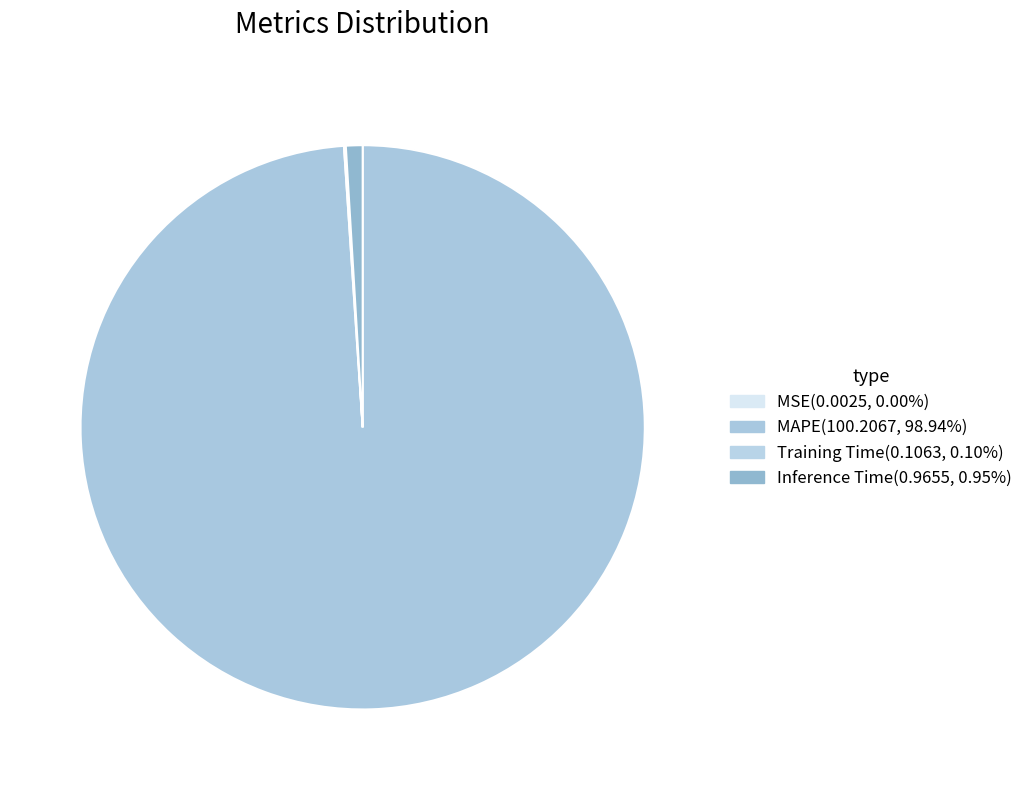

How many slices are in this pie chart?

4